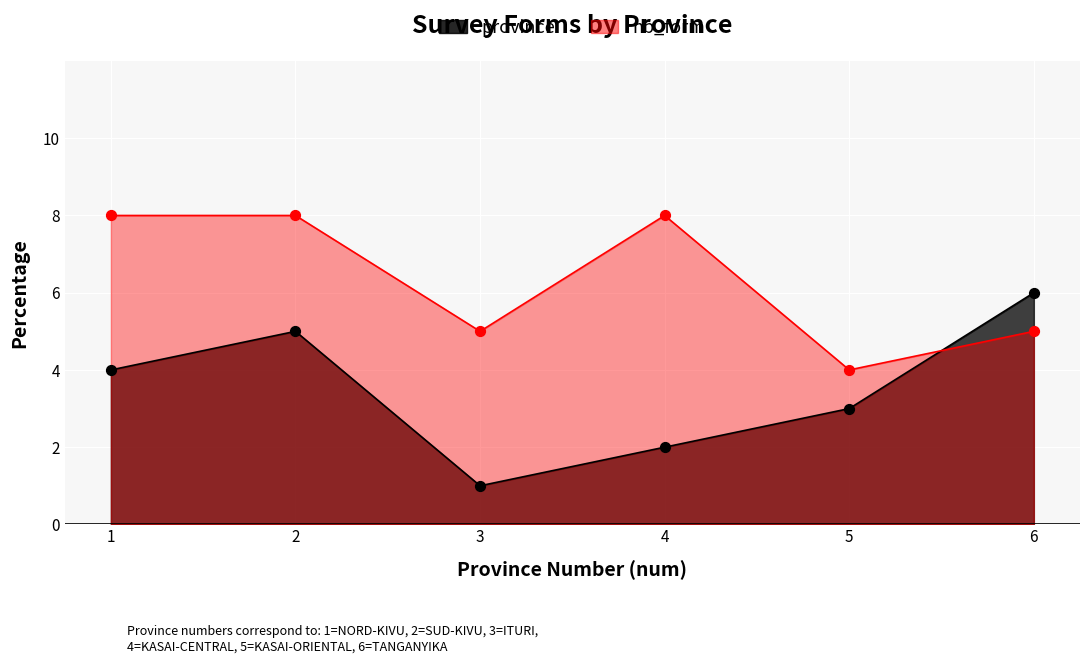

Which series has the largest total across all categories?

nb_form